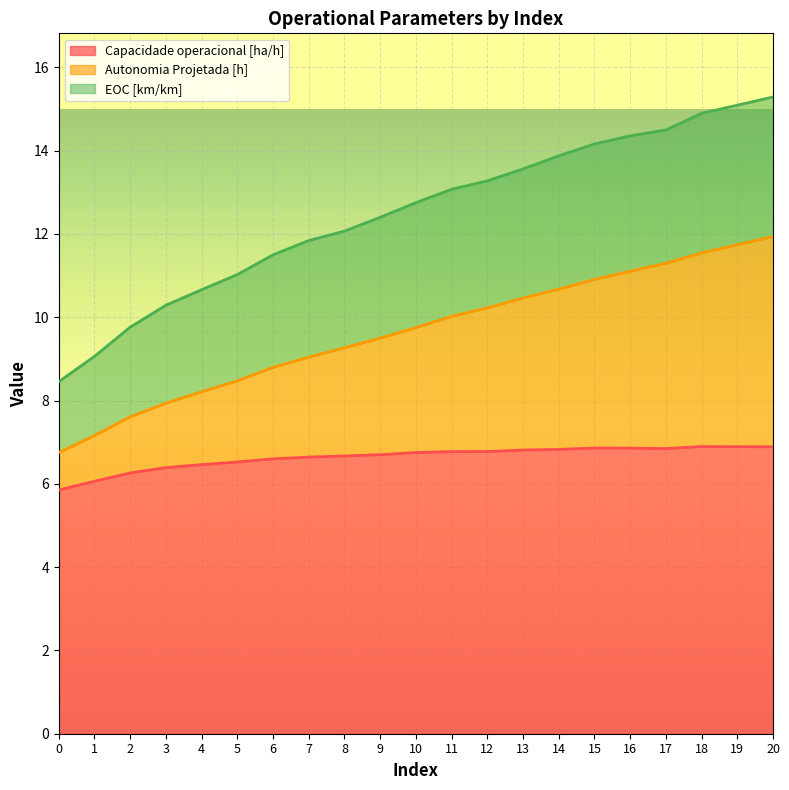

What are all the series names shown in the legend?

Capacidade operacional [ha/h], Autonomia Projetada [h], EOC [km/km]